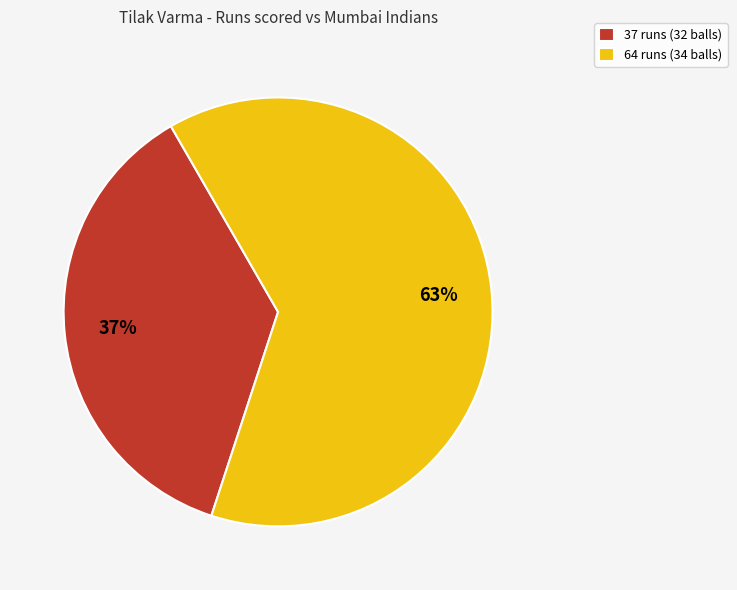

How many slices are in this pie chart?

2